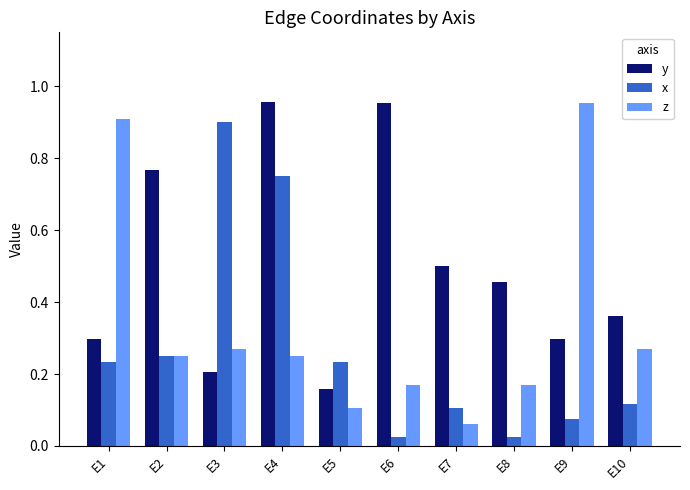

The x series shows 0.4 at E1. True or false?

False